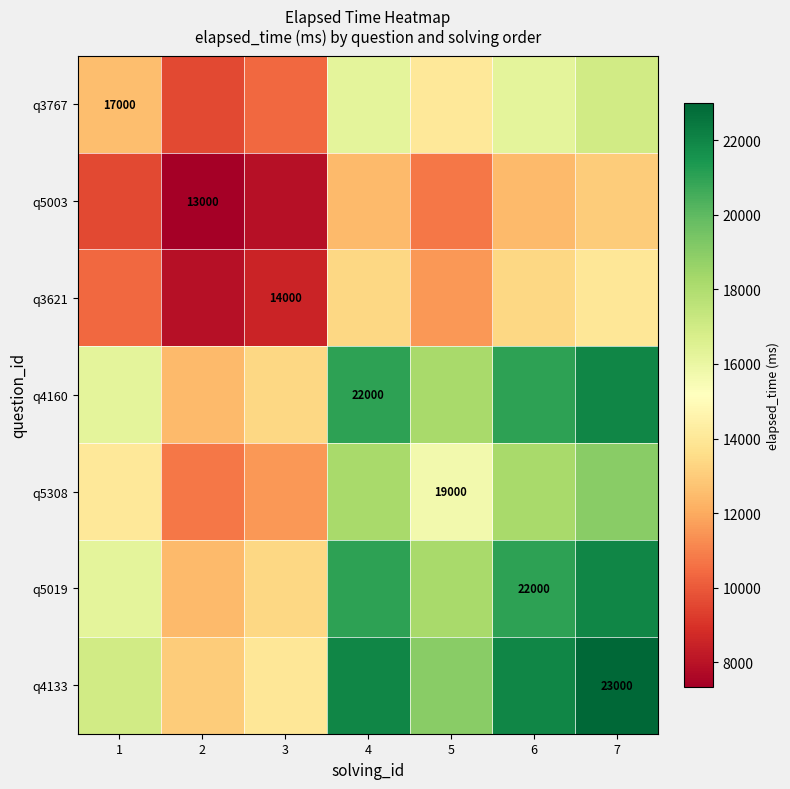

The value of q3621 at 5 is 11565.2. True or false?

True